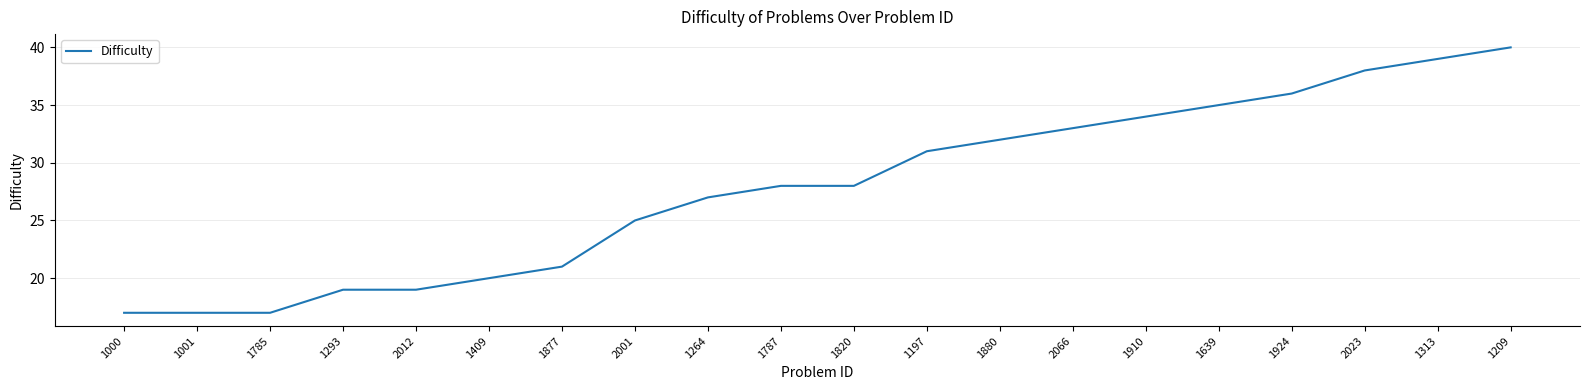

Does the chart have visible grid lines?

Yes